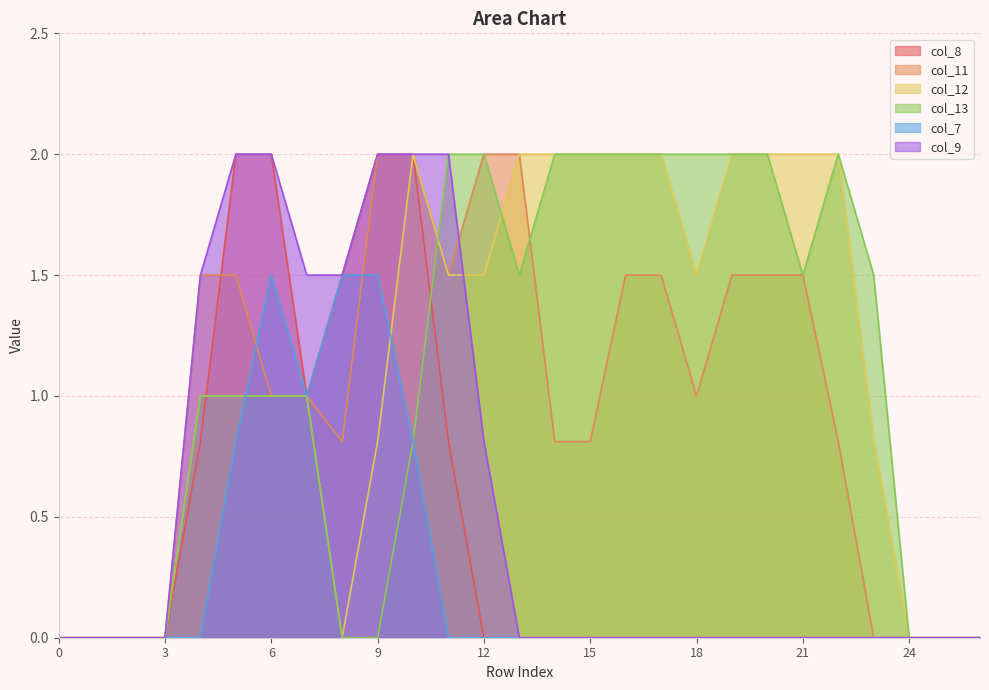

List the labels in order of col_13 value, smallest first.

0, 1, 2, 3, 8, 9, 24, 25, 26, 10, 4, 5, 6, 7, 13, 21, 23, 11, 12, 14, 15, 16, 17, 18, 19, 20, 22